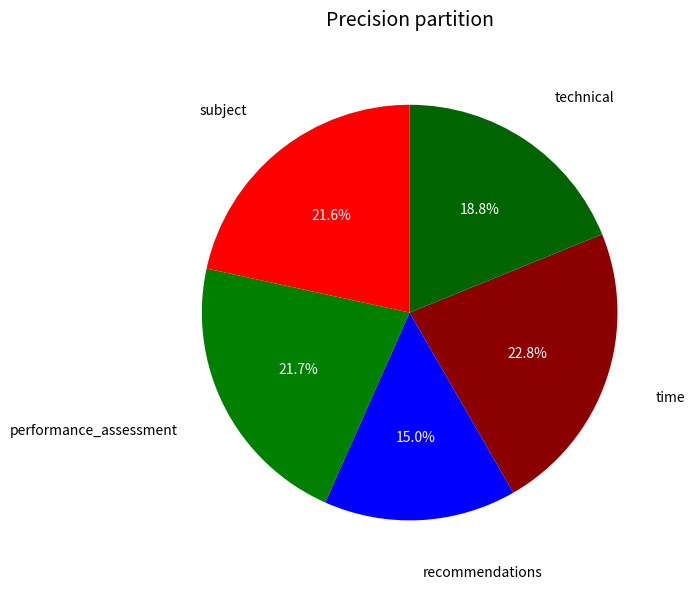

What is the largest slice in the pie chart?

time